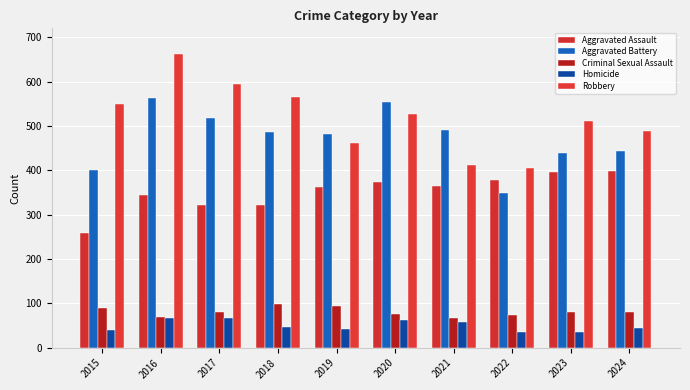

Which category has the highest value across all series?

2016